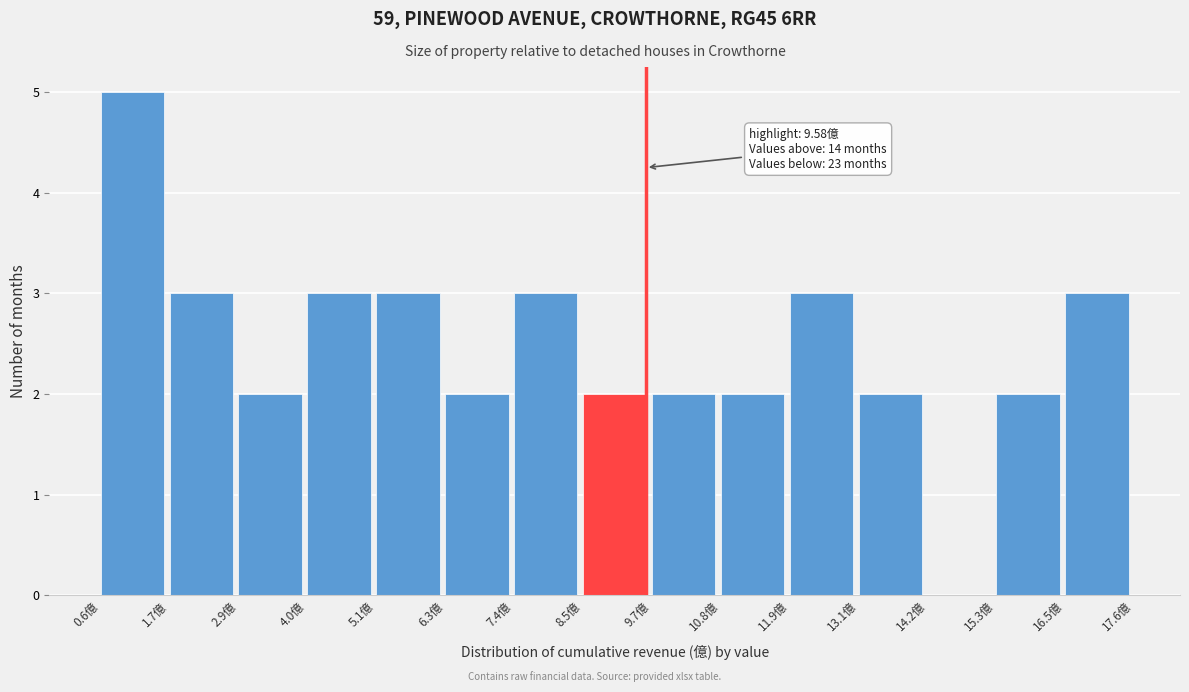

Over which range of the x-axis is the bar tallest?

0.6 to 1.8